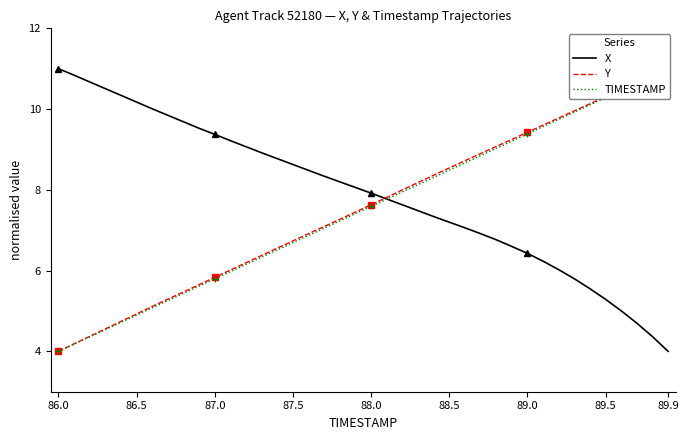

Reading left to right, list all the values displayed in this chart.

X: 11.0	10.8	10.7	10.5	10.3	10.2	10.0	9.8	9.7	9.5	9.4	9.2	9.1	8.9	8.8	8.6	8.5	8.3	8.2	8.1	7.9	7.8	7.6	7.5	7.3	7.2	7.1	6.9	6.8	6.6	6.4	6.2	6.0	5.8	5.6	5.3	5.0	4.7	4.4	4.0
Y: 4.0	4.2	4.4	4.6	4.7	4.9	5.1	5.3	5.5	5.7	5.8	6.0	6.2	6.4	6.6	6.7	6.9	7.1	7.3	7.4	7.6	7.8	8.0	8.2	8.4	8.5	8.7	8.9	9.1	9.2	9.4	9.6	9.8	10.0	10.1	10.3	10.5	10.7	10.8	11.0
TIMESTAMP: 4.0	4.2	4.4	4.5	4.7	4.9	5.1	5.3	5.4	5.6	5.8	6.0	6.2	6.3	6.5	6.7	6.9	7.1	7.2	7.4	7.6	7.8	7.9	8.1	8.3	8.5	8.7	8.8	9.0	9.2	9.4	9.6	9.7	9.9	10.1	10.3	10.5	10.6	10.8	11.0